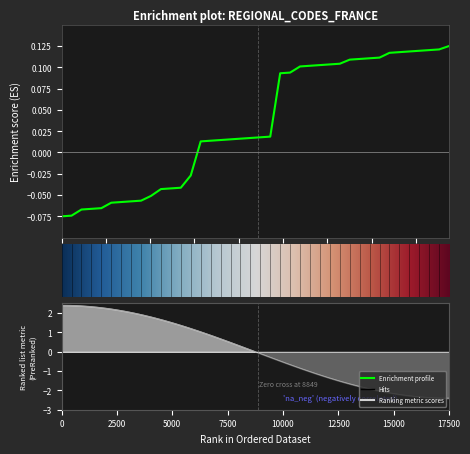

What is the value of the 40th point from the left?

0.1